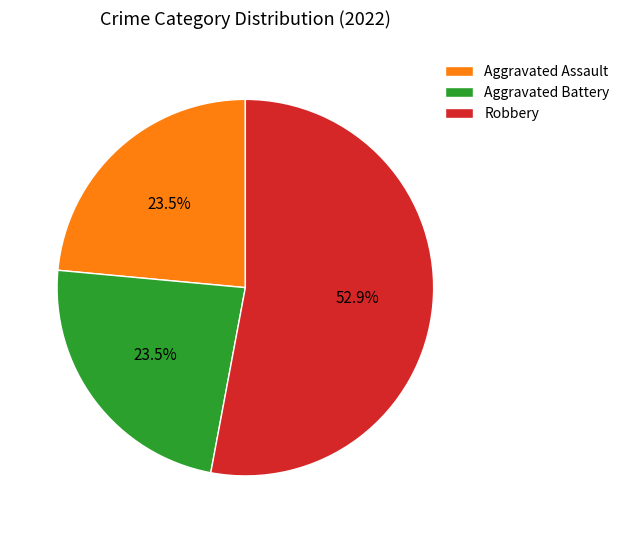

Does any single category account for the majority?

Yes